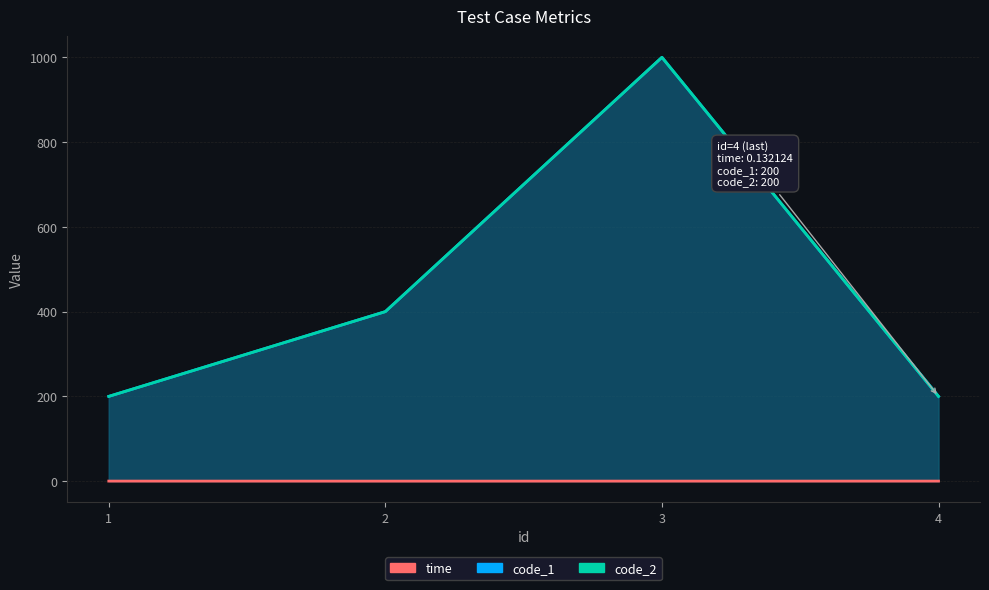

What are all the series names shown in the legend?

time, code_1, code_2